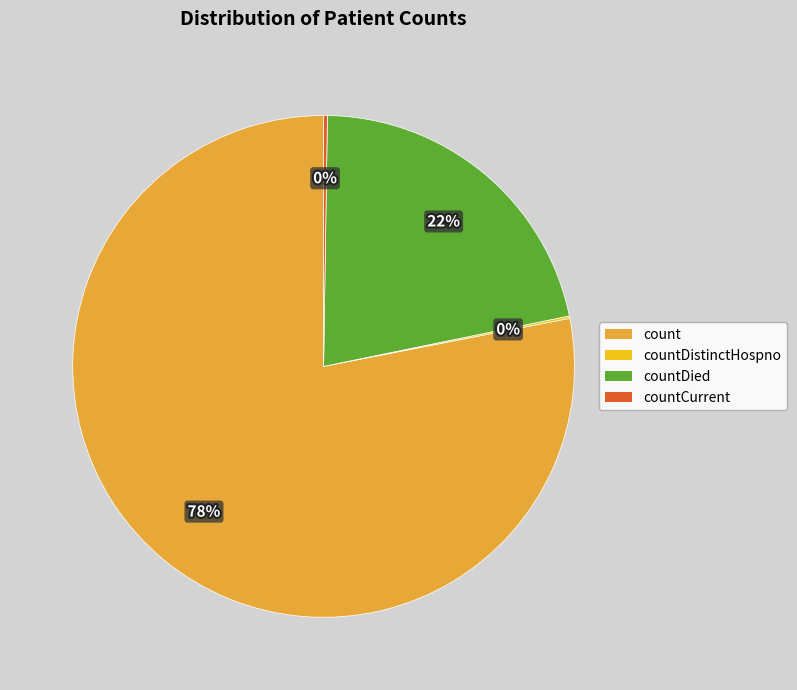

To the nearest percent, what percentage of the pie is count?

78%